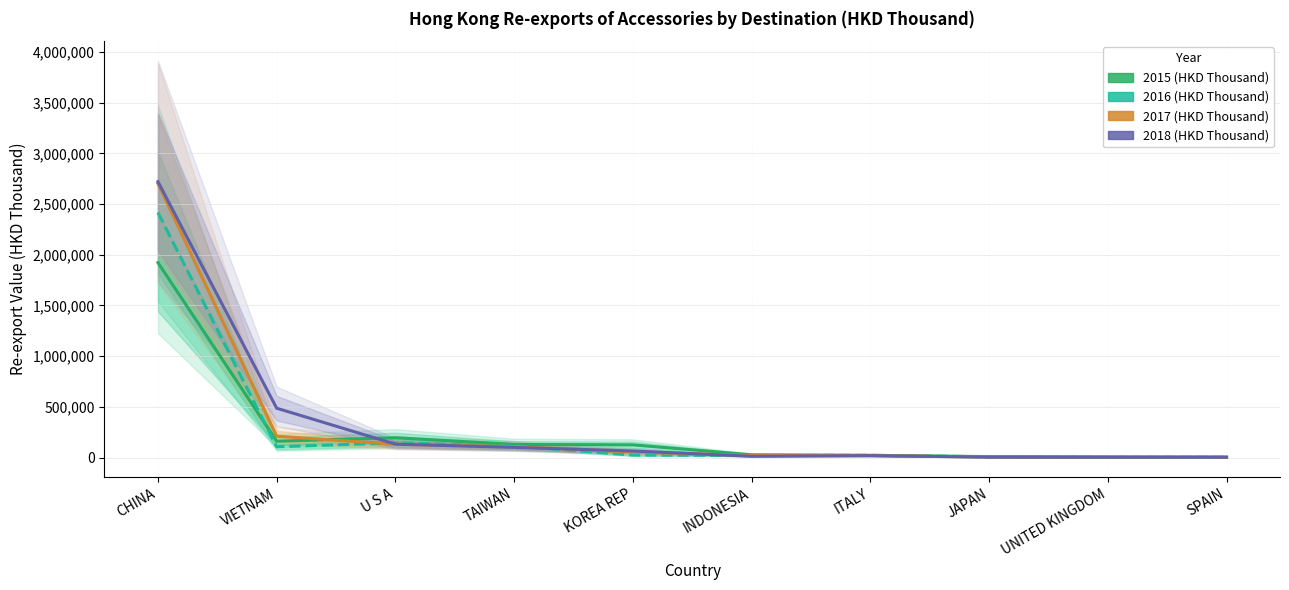

The 2015 (HKD Thousand) series shows 128928.2 at TAIWAN. True or false?

True